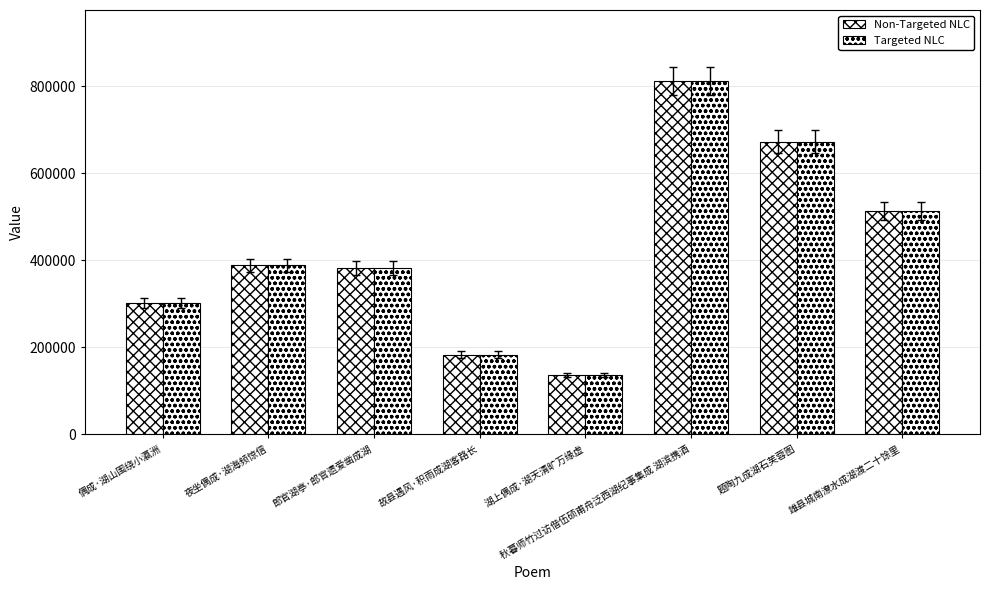

How many values in the Targeted NLC series are below 388121?

4